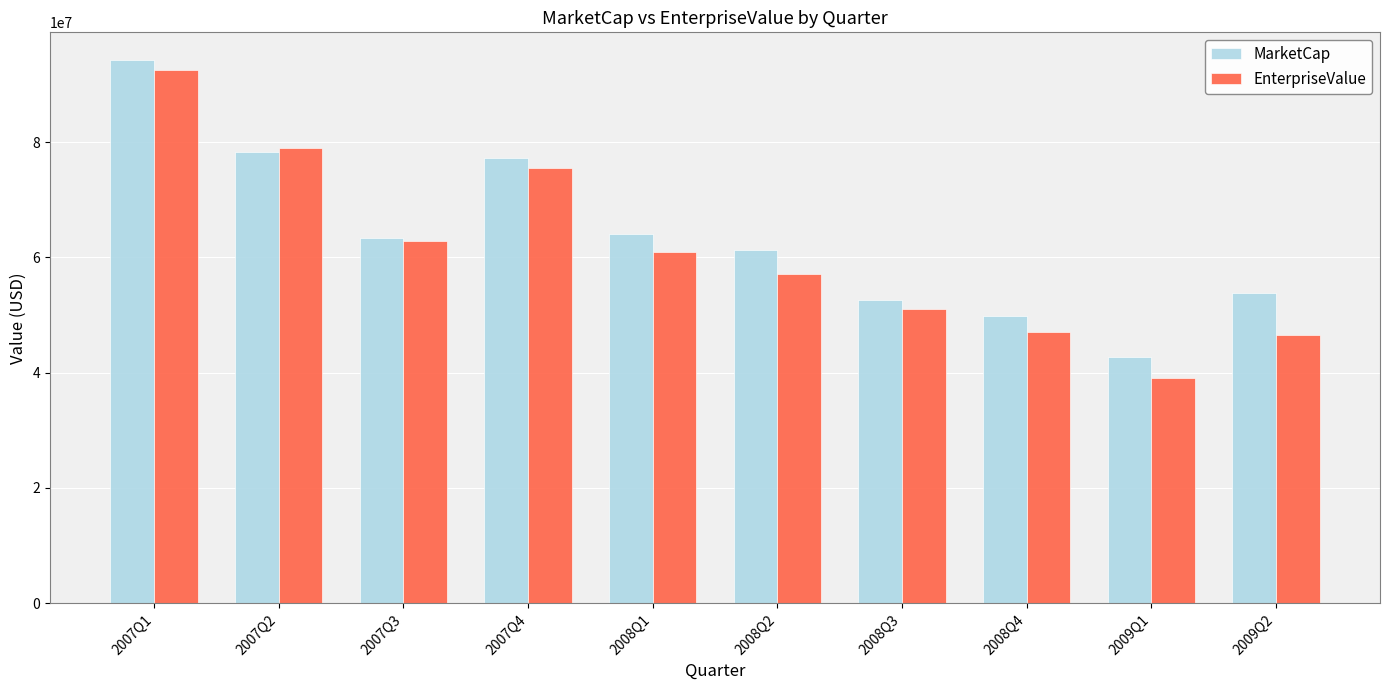

Which series has the largest range (max minus min)?

EnterpriseValue